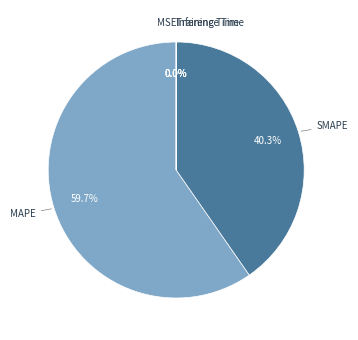

True or false: SMAPE accounts for 40% of the total.

True